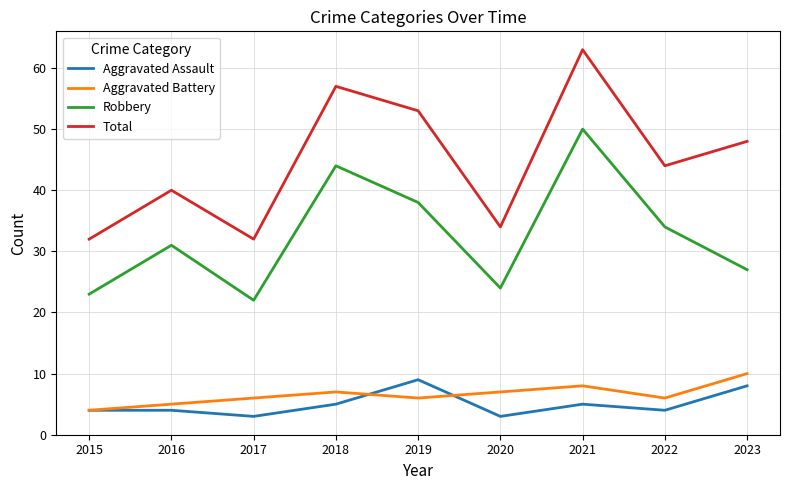

At which category is the sum across all series the highest?

2021